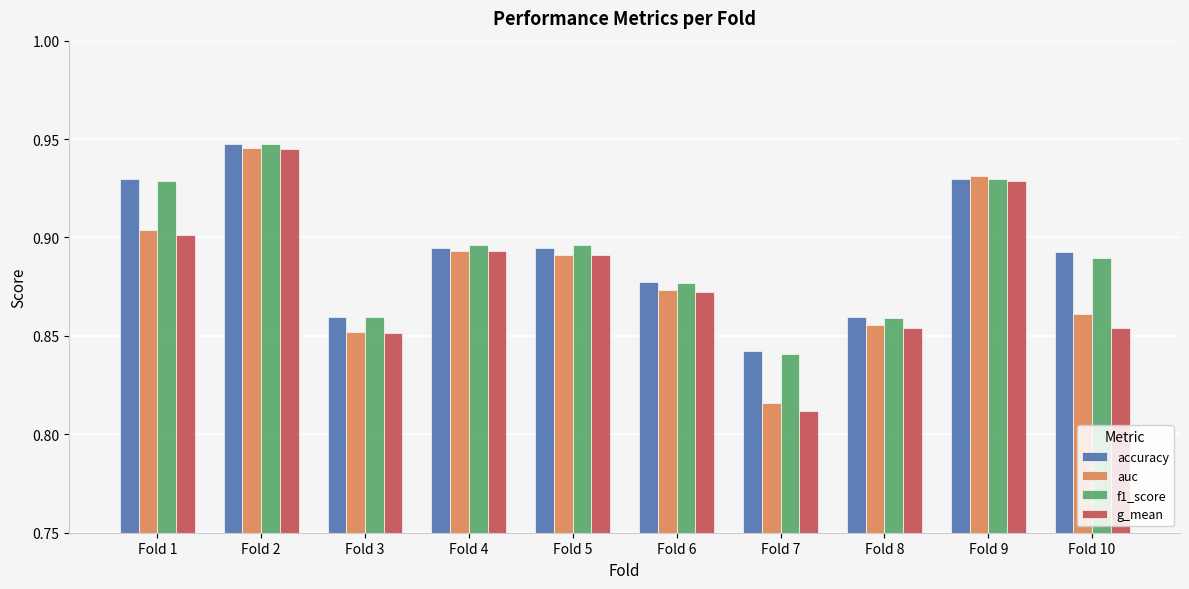

Which series has the widest spread of values?

g_mean